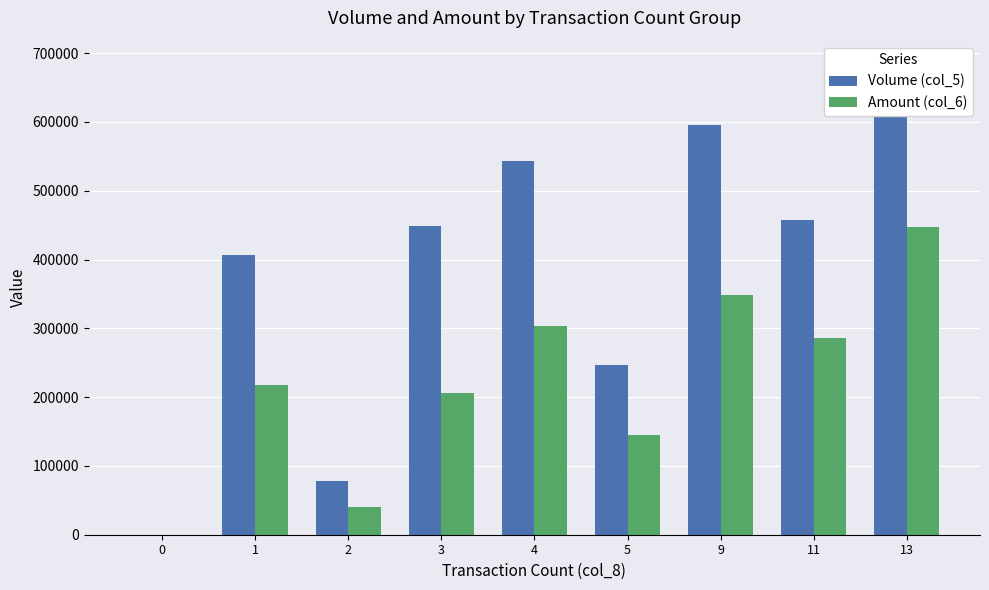

What is the average value of the Amount (col_6) series?

221593